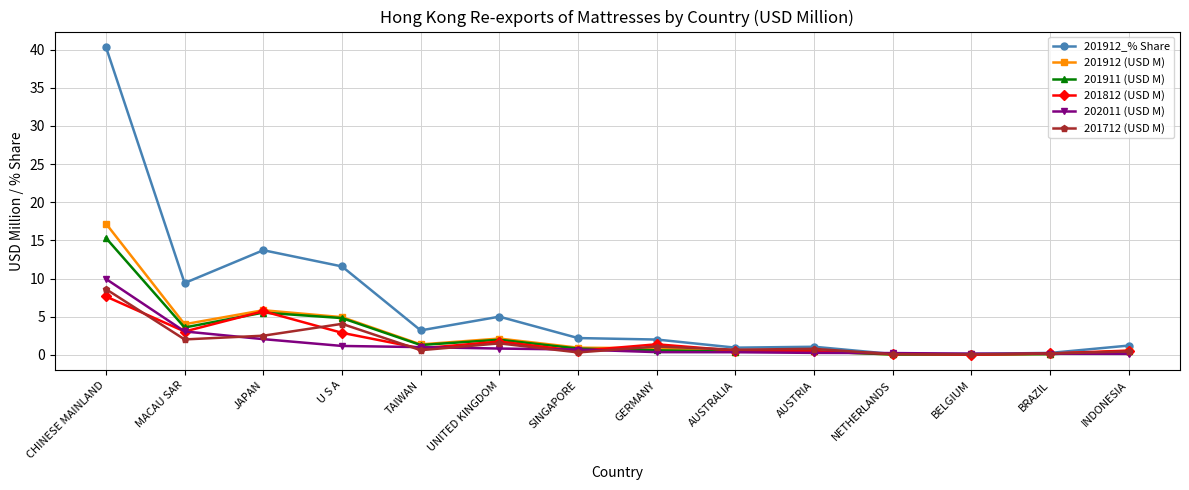

How many series are shown in this chart?

6